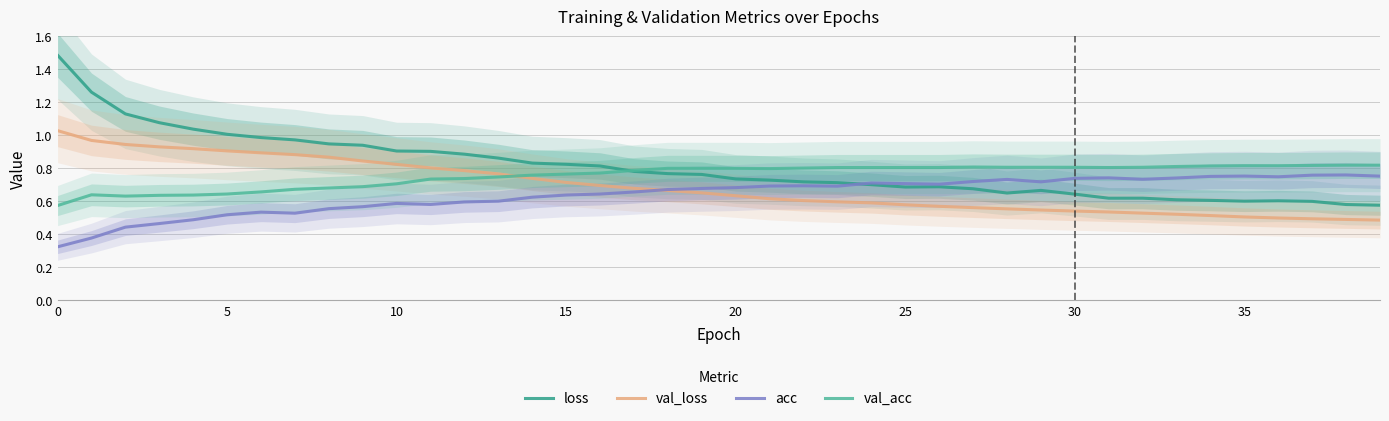

True or false: acc and val_loss intersect in this chart.

True